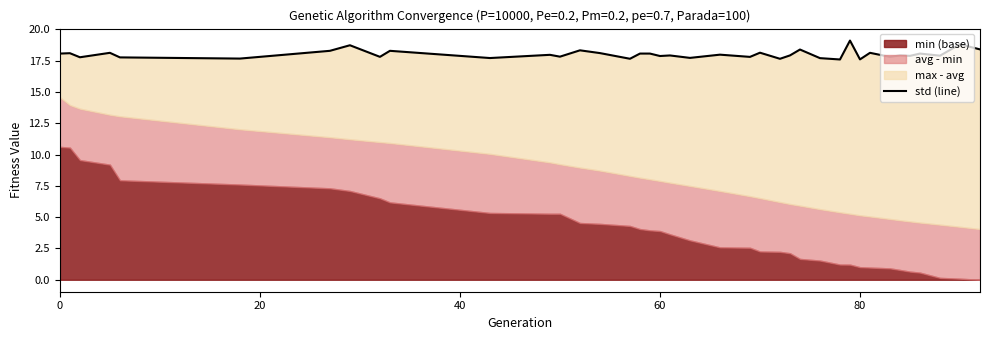

What value does the data have at 40?

17.8